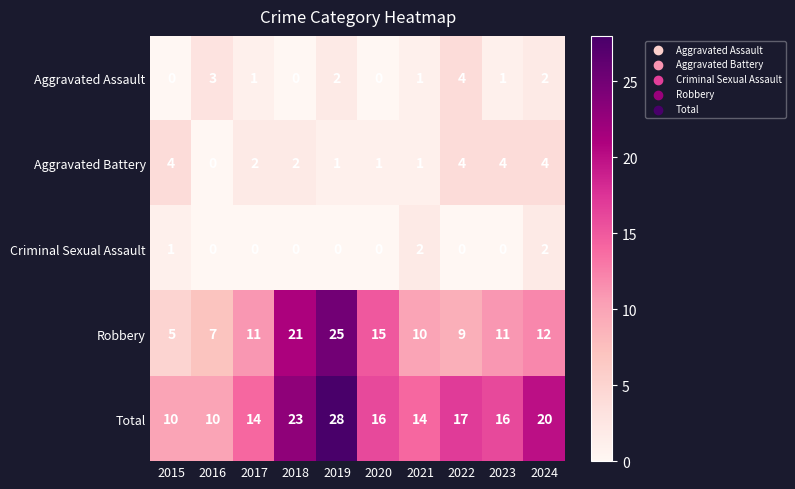

Which series has the largest range (max minus min)?

Robbery